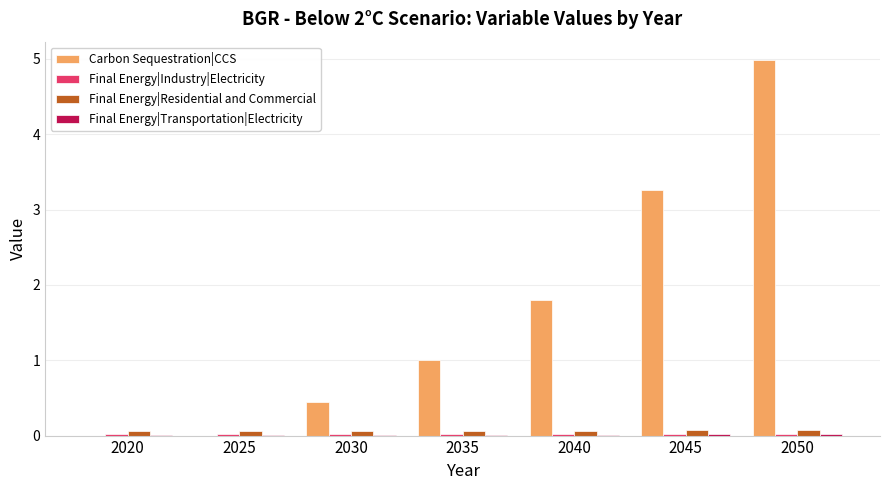

Which series changed the most between 2025 and 2040?

Carbon Sequestration|CCS